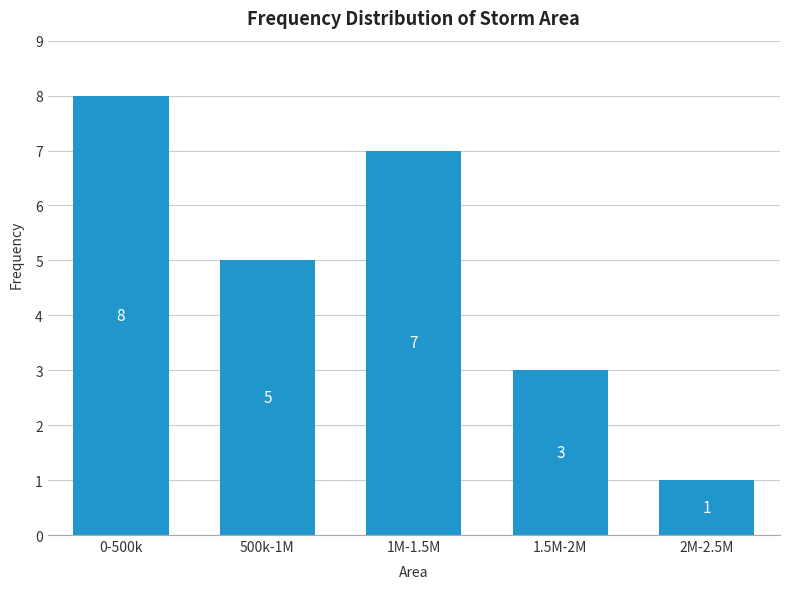

Reading right to left, extract all data points from this chart.

2M-2.5M=1	1.5M-2M=3	1M-1.5M=7	500k-1M=5	0-500k=8